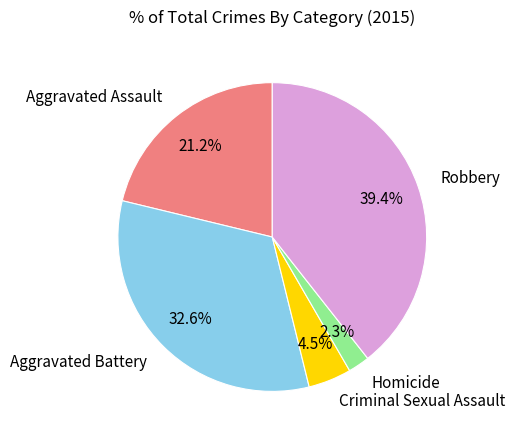

To the nearest percent, what portion does Aggravated Battery represent?

33%